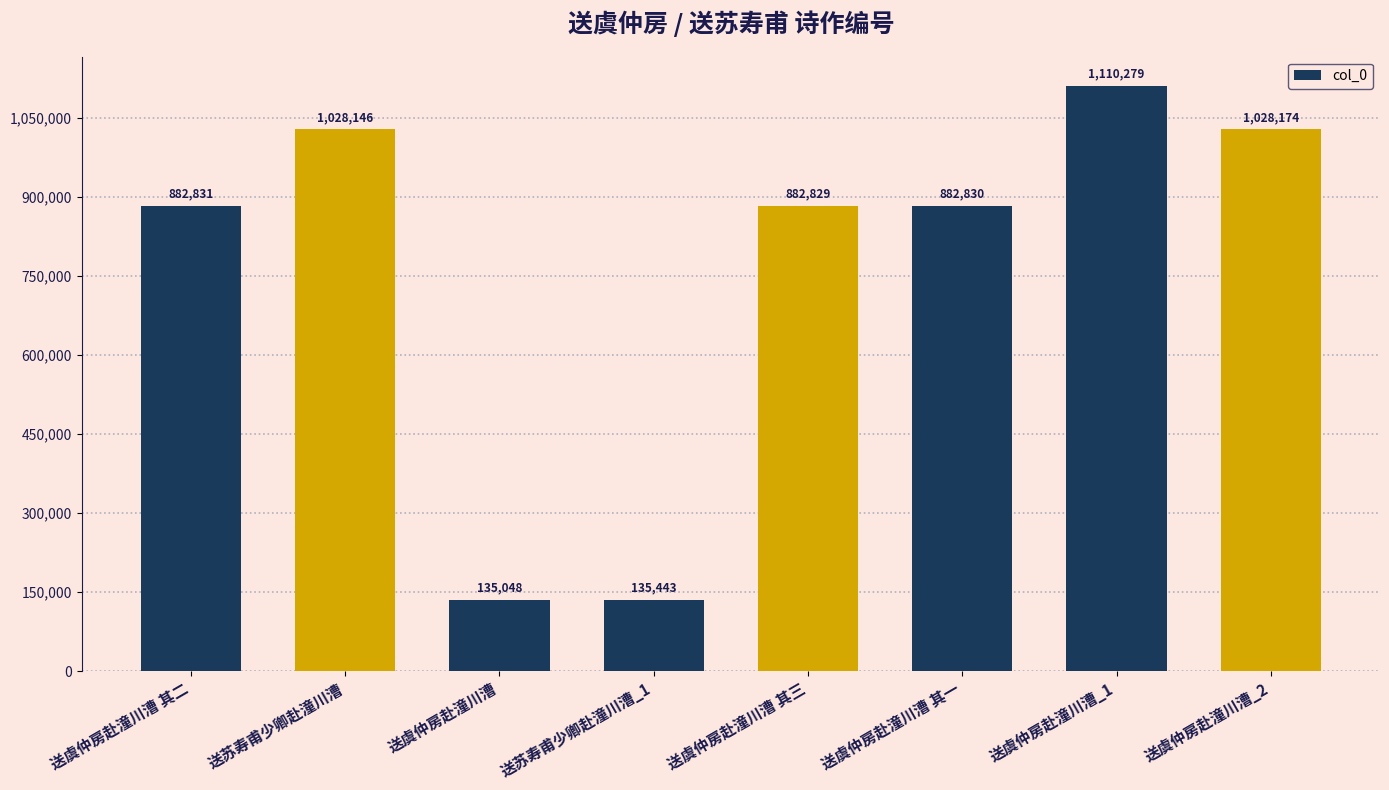

Where is the data nearest to the value 622663?

送虞仲房赴潼川漕 其三